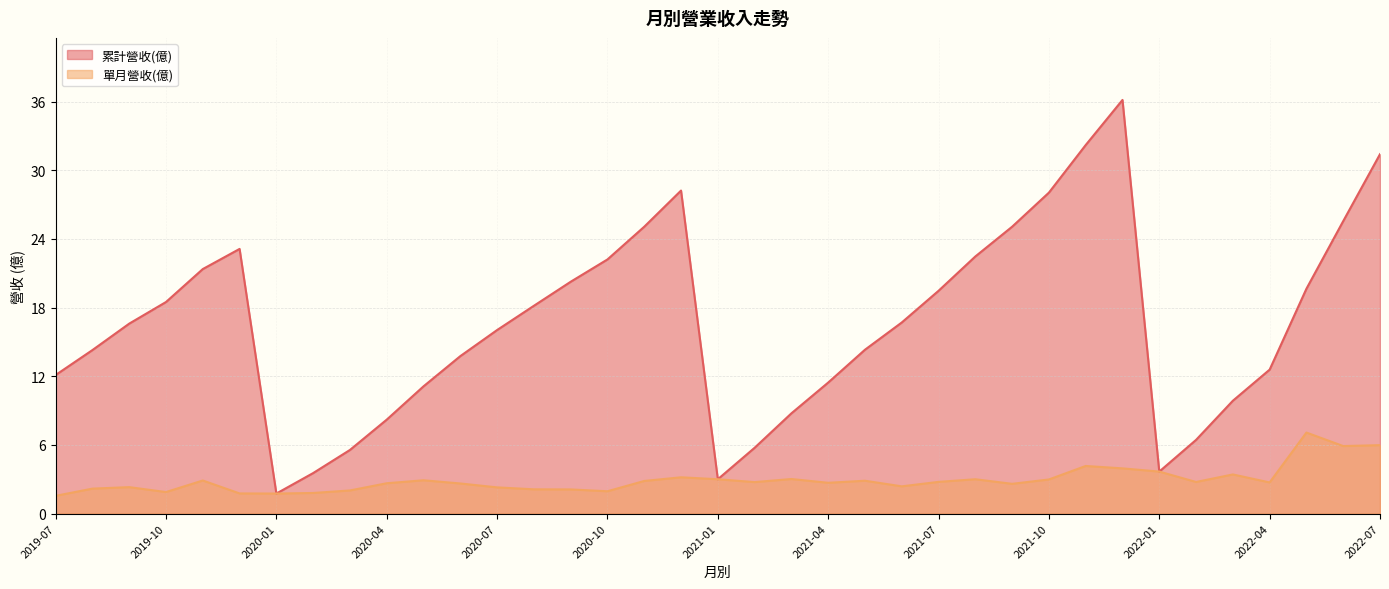

List the series in order of their peak value, highest first.

累計營收(億), 單月營收(億)